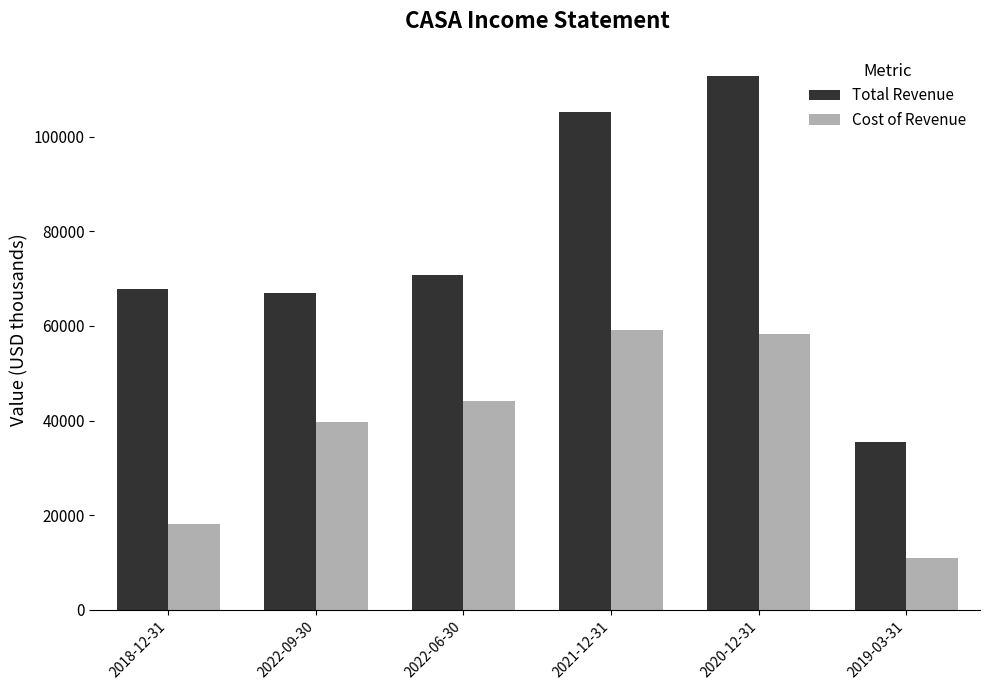

List the series in order of their peak value, lowest first.

Cost of Revenue, Total Revenue